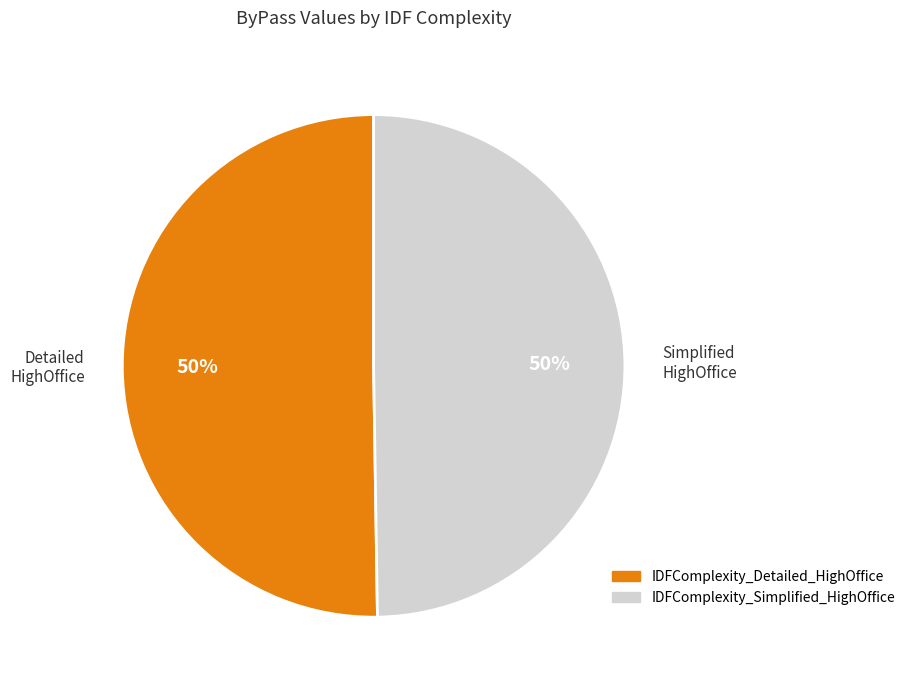

To the nearest percent, what is the average slice percentage?

50%